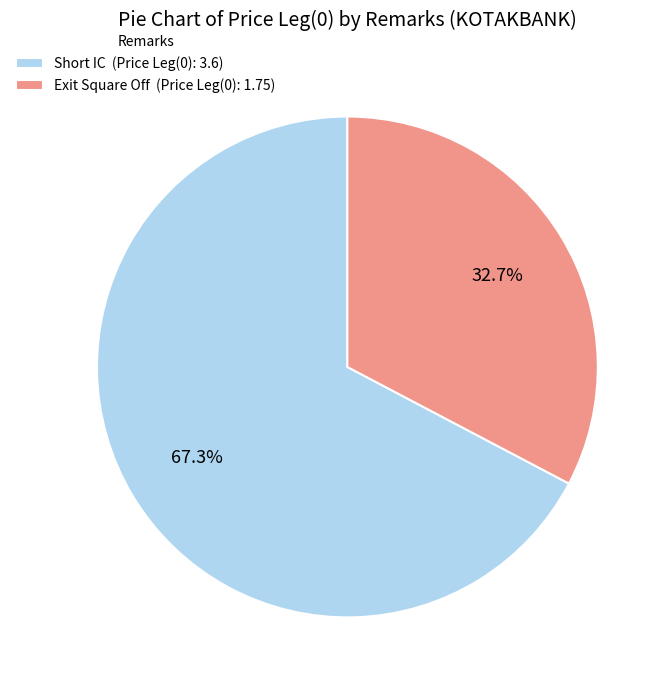

Between Exit Square Off and Short IC, which is larger?

Short IC